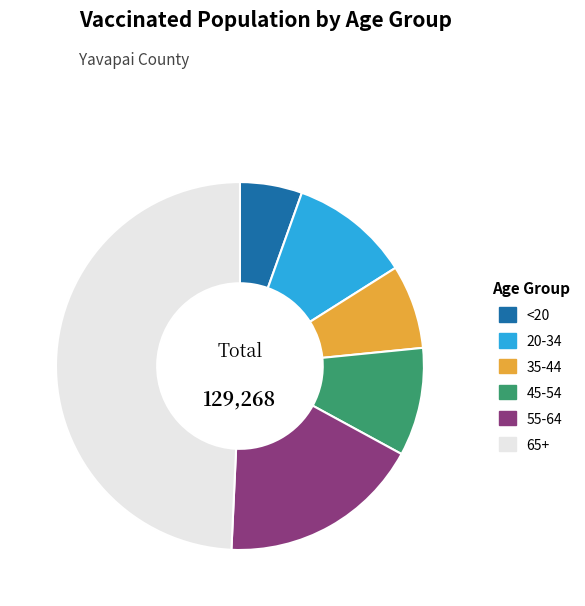

Does 35-44 represent more than half of the total?

No